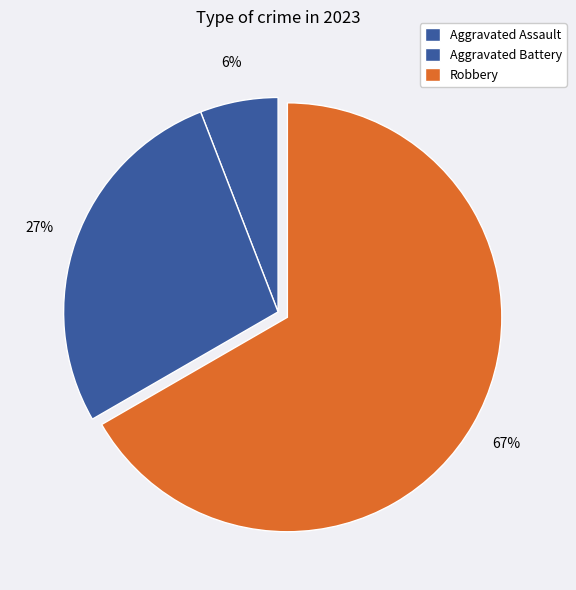

Which slice represents more than half of the pie?

Robbery